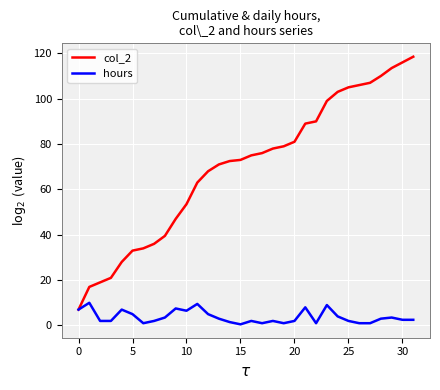

What is the highest value of the col_2 series?

118.5